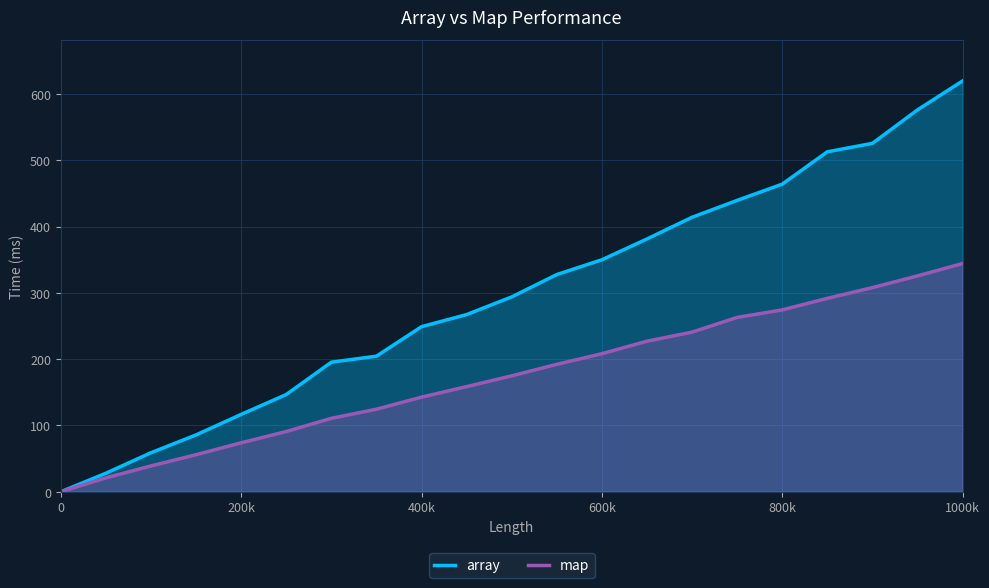

What is the value of the array point at the 9th from the left?

249.0